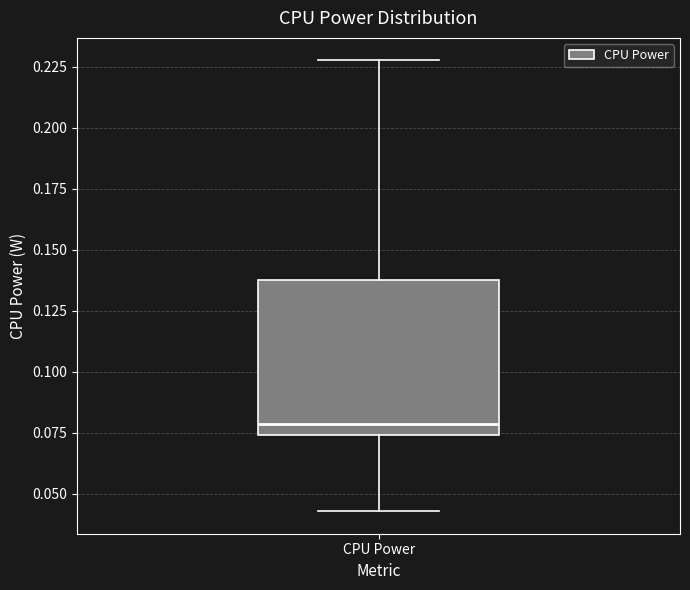

Read this box plot against the y-axis: the position of the median line, the range covered by the box, and the ends of both whiskers. The values are not printed on the chart, so give them approximately, as read against the axis.

median 0.080, box 0.075 to 0.135, whiskers 0.045 to 0.230